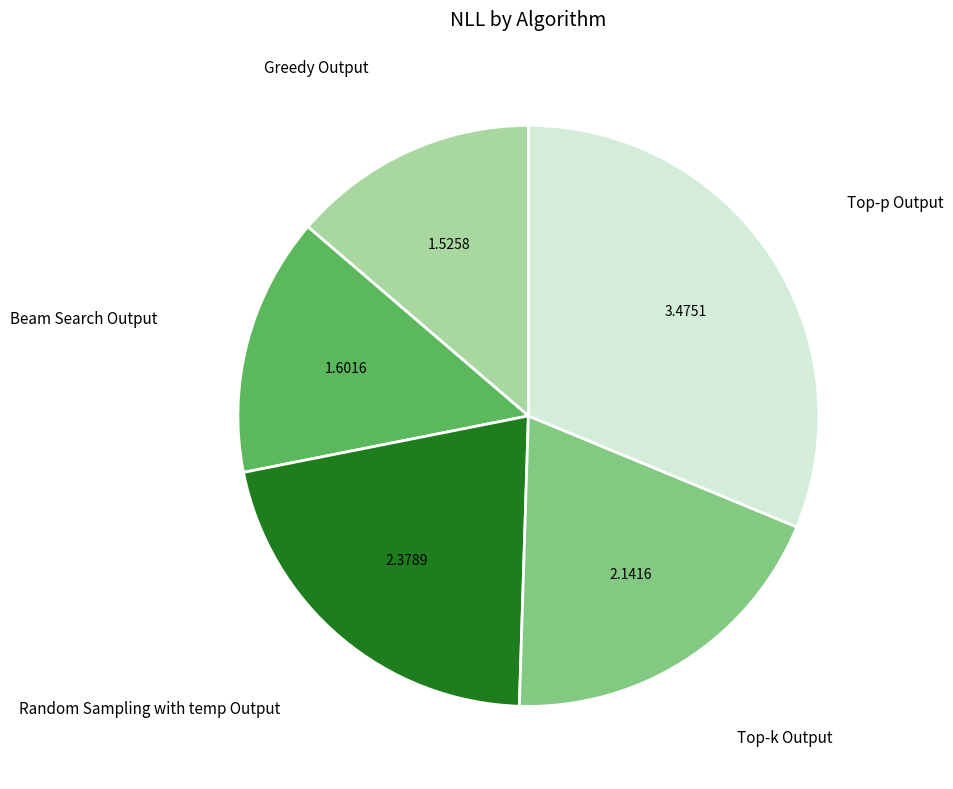

Which category has the smallest portion of the pie?

Greedy Output